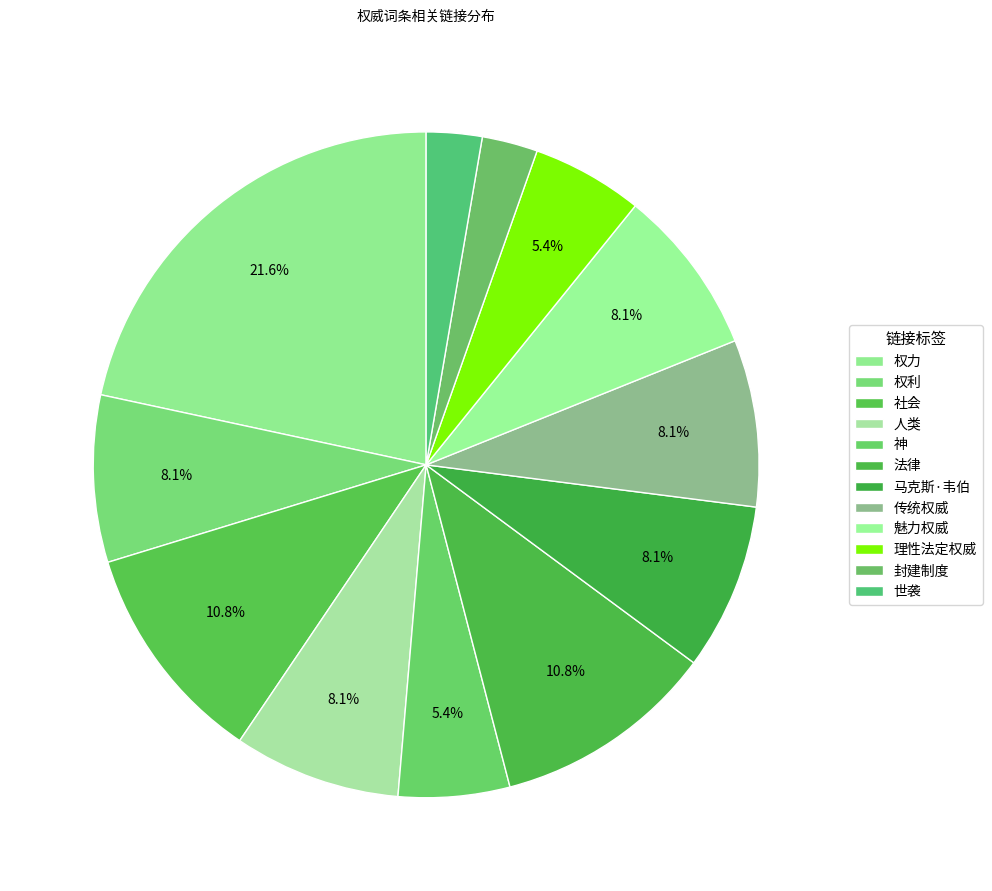

To the nearest percent, what percentage of the pie is 理性法定权威?

5%